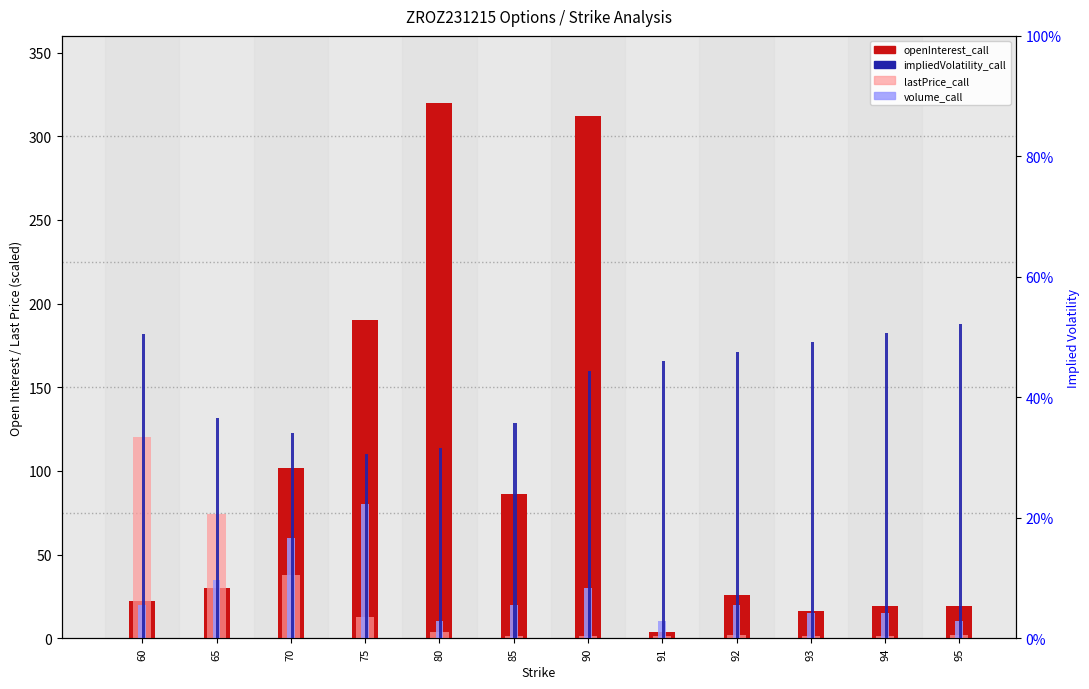

Reading right to left, list all the values displayed in this chart.

openInterest_call: 95=19.0	94=19.0	93=16.0	92=26.0	91=4.0	90=312.0	85=86.0	80=320.0	75=190.0	70=102.0	65=30.0	60=22.0
lastPrice_call: 95=2.0	94=1.5	93=1.5	92=2.0	91=1.5	90=1.3	85=1.2	80=3.5	75=12.5	70=38.0	65=74.0	60=120.0
volume_call: 95=10.0	94=15.0	93=15.0	92=20.0	91=10.0	90=30.0	85=20.0	80=10.0	75=80.0	70=60.0	65=35.0	60=20.0
impliedVolatility_call: 95=0.5	94=0.5	93=0.5	92=0.5	91=0.5	90=0.4	85=0.4	80=0.3	75=0.3	70=0.3	65=0.4	60=0.5